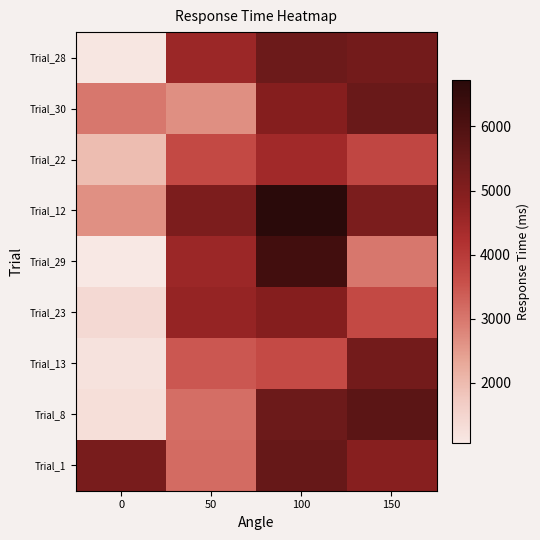

Reading left to right, transcribe all the data shown in this chart.

Trial_1: 0=5198	50=3168	100=5536	150=4895
Trial_8: 0=1280	50=3126	100=5440	150=5763
Trial_13: 0=1202	50=3455	100=3672	150=5297
Trial_23: 0=1410	50=4655	100=4935	150=3703
Trial_29: 0=1061	50=4546	100=6238	150=2993
Trial_12: 0=2635	50=5121	100=6725	150=5135
Trial_22: 0=1958	50=3703	100=4449	150=3766
Trial_30: 0=2993	50=2657	100=4942	150=5499
Trial_28: 0=1124	50=4546	100=5440	150=5297